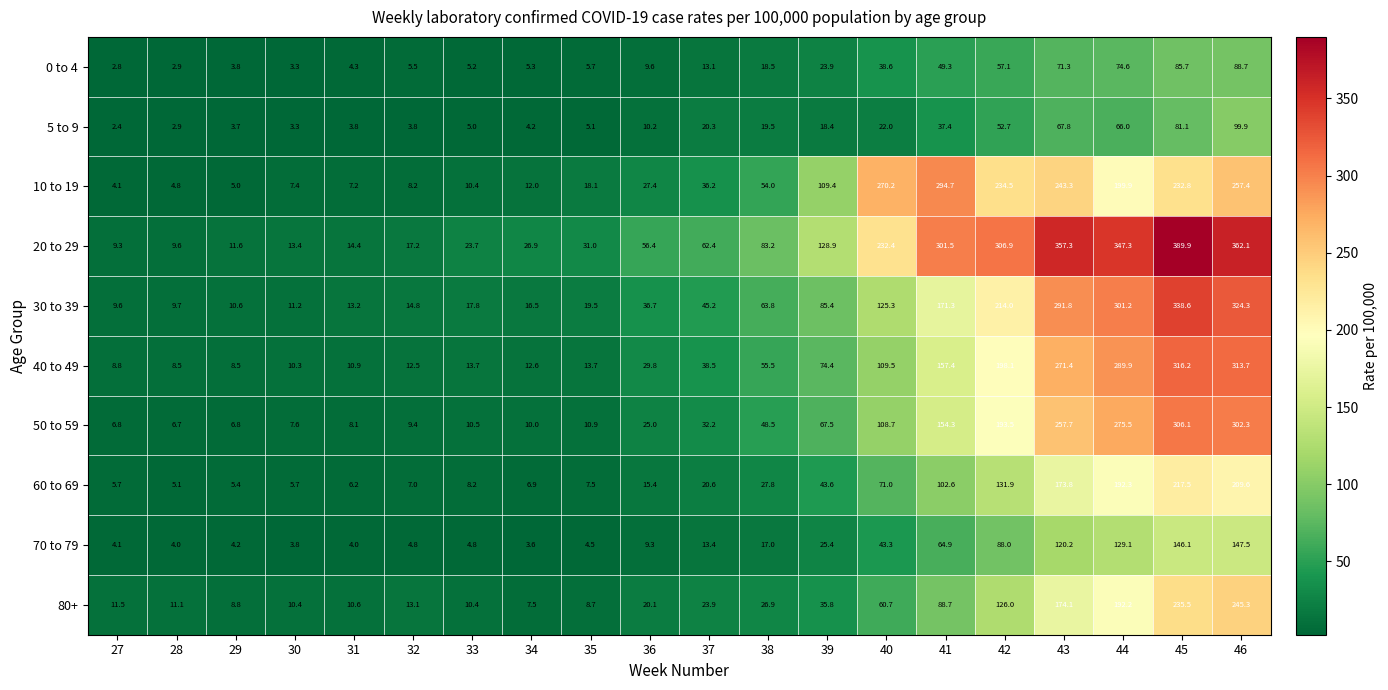

What is the maximum value shown in the chart?

389.9